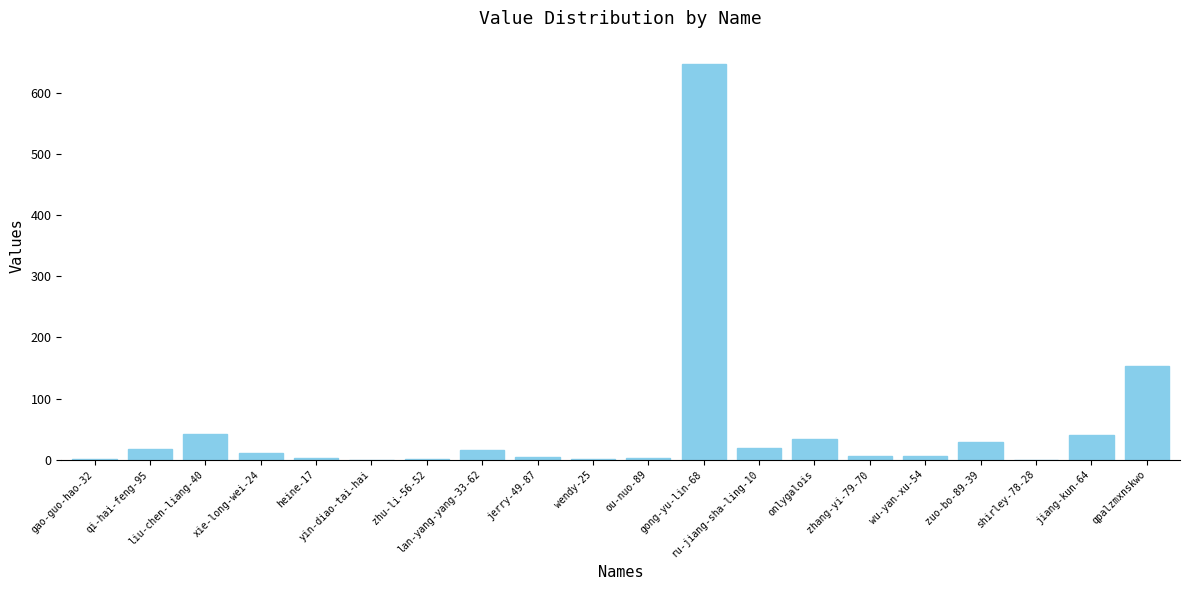

What is the maximum value shown in the chart?

648